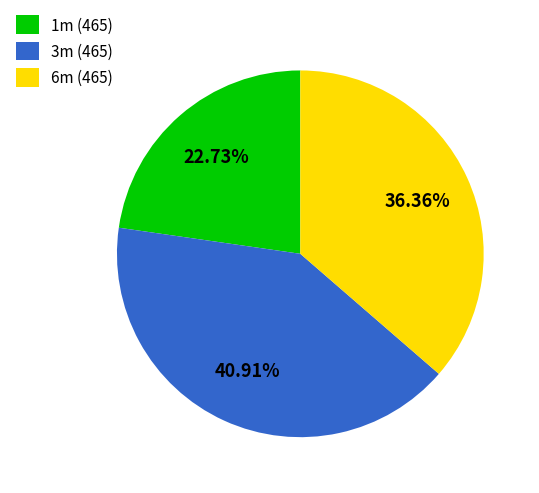

To the nearest percent, what percentage of the pie is 3m (465)?

41%